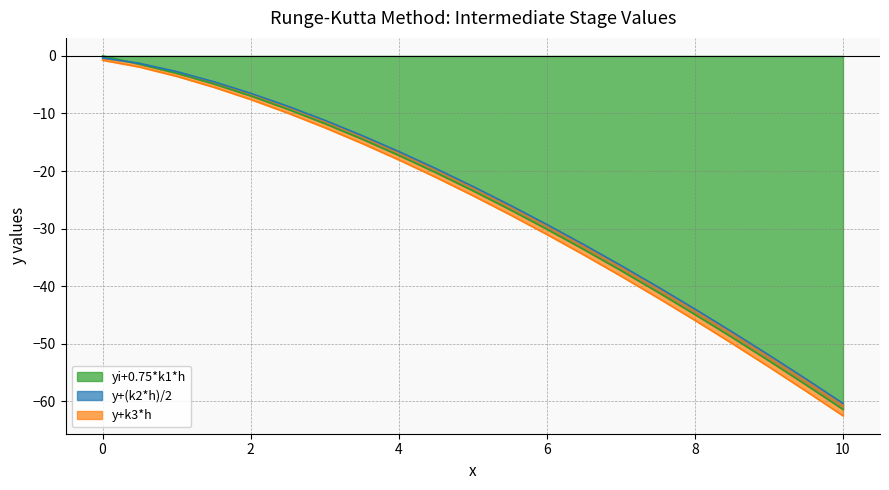

Which category has the lowest value in the yi+0.75*k1*h series?

10